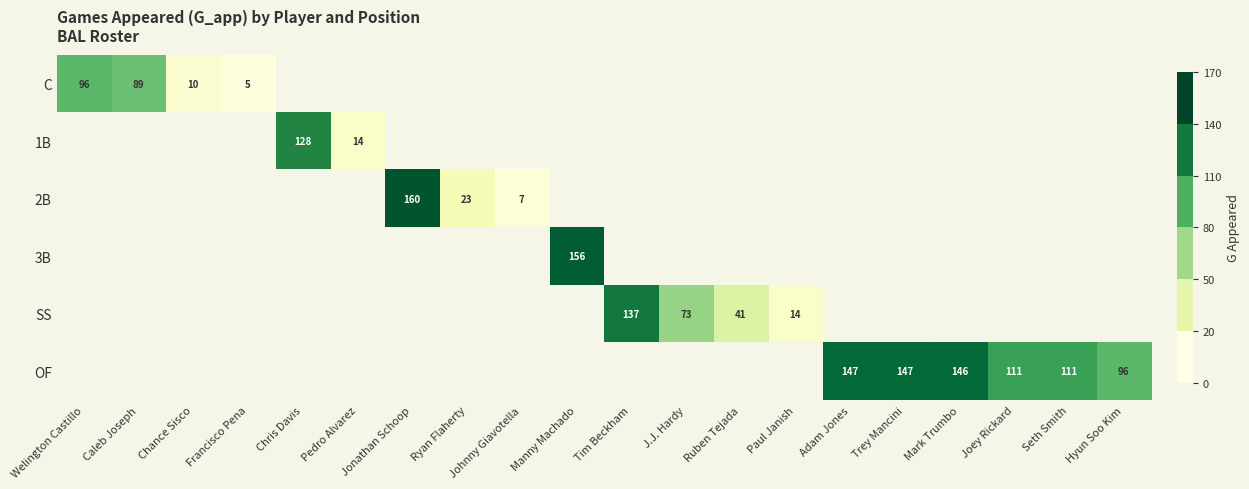

The value of SS at Ruben Tejada is 41. True or false?

True